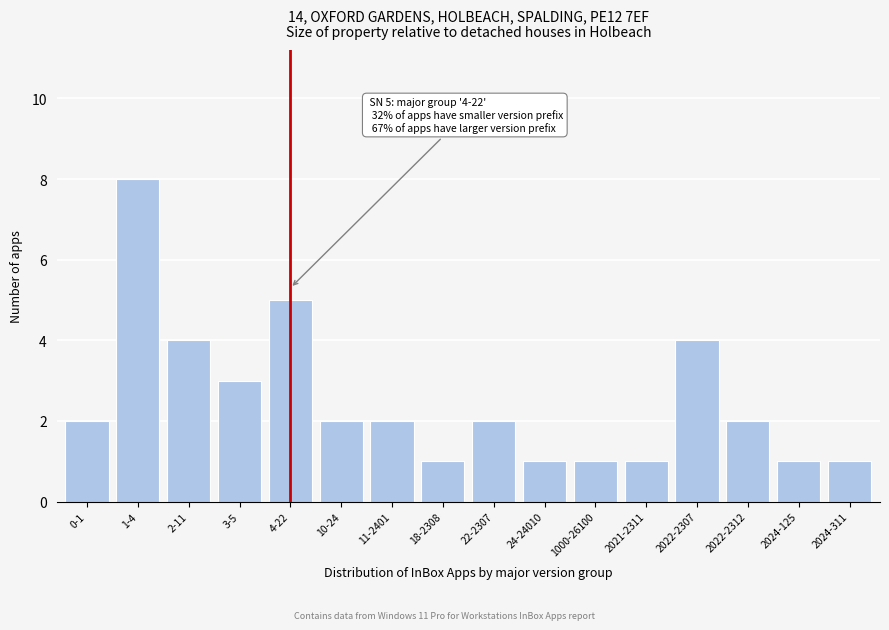

Reading left to right, what are all the values shown in this chart?

0-1=2	1-4=8	2-11=4	3-5=3	4-22=5	10-24=2	11-2401=2	18-2308=1	22-2307=2	24-24010=1	1000-26100=1	2021-2311=1	2022-2307=4	2022-2312=2	2024-125=1	2024-311=1